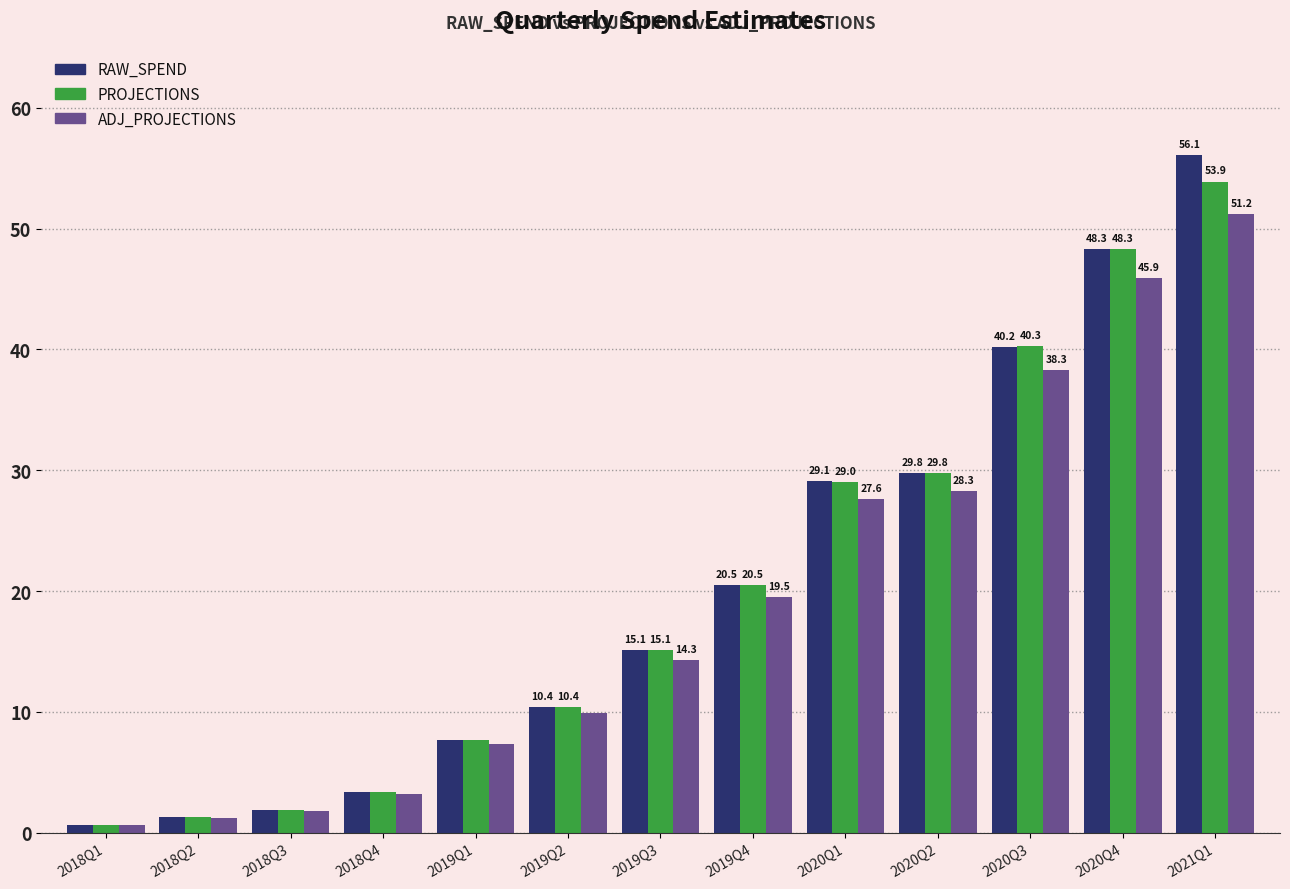

Rank the categories by PROJECTIONS value from highest to lowest.

2021Q1, 2020Q4, 2020Q3, 2020Q2, 2020Q1, 2019Q4, 2019Q3, 2019Q2, 2019Q1, 2018Q4, 2018Q3, 2018Q2, 2018Q1